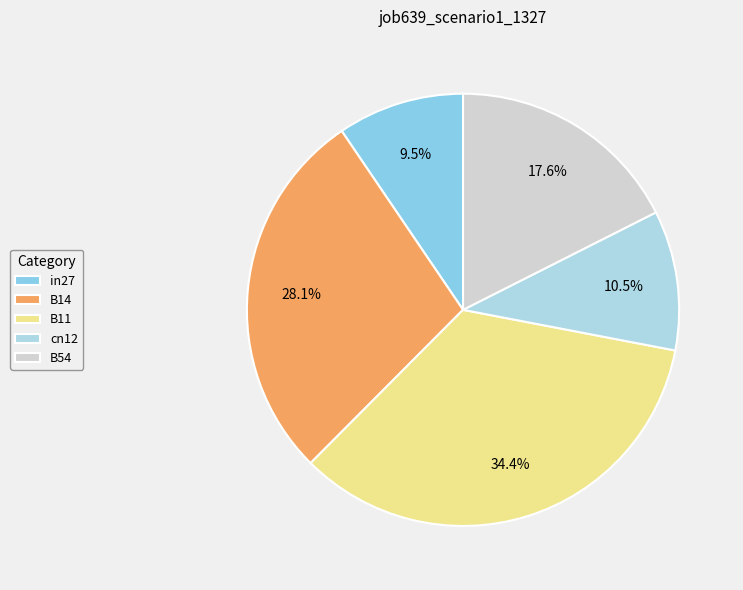

Does any single category account for the majority?

No